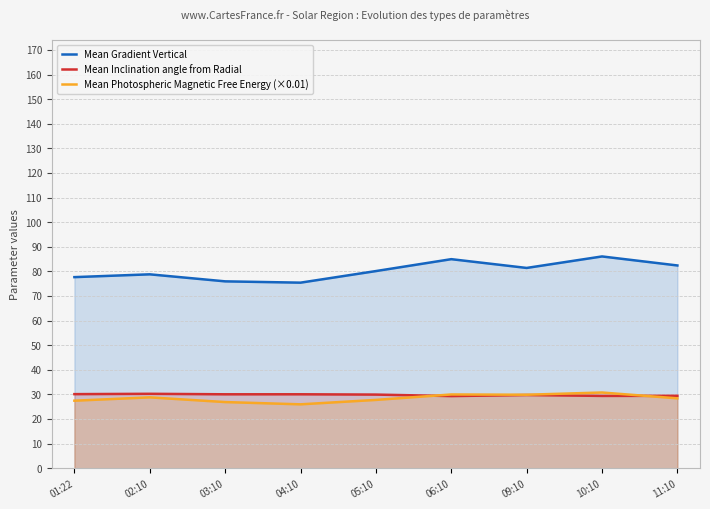

What is the highest value of the Mean Gradient Vertical series?

86.1